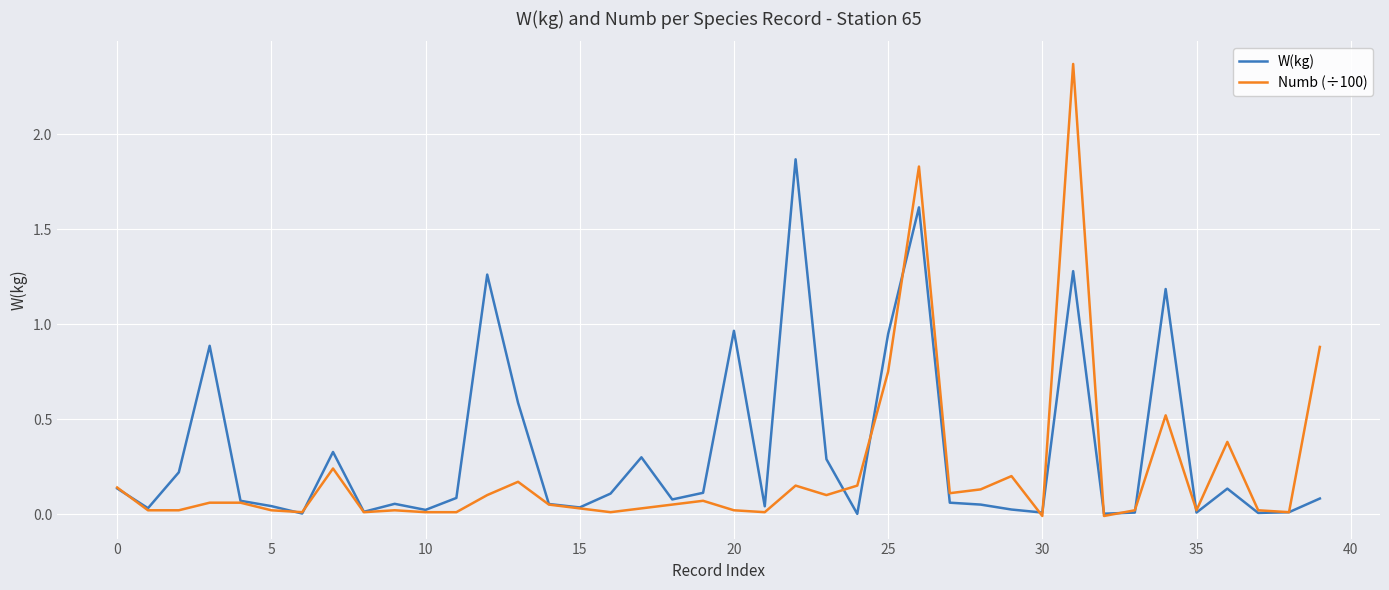

Which series has the largest total across all categories?

W(kg)